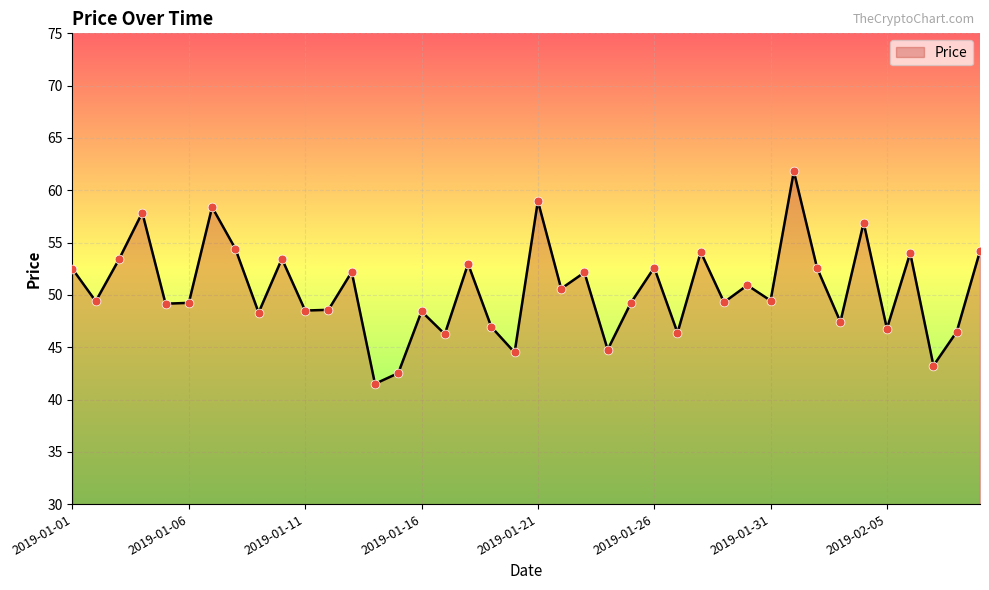

What is the smallest value displayed?

41.5